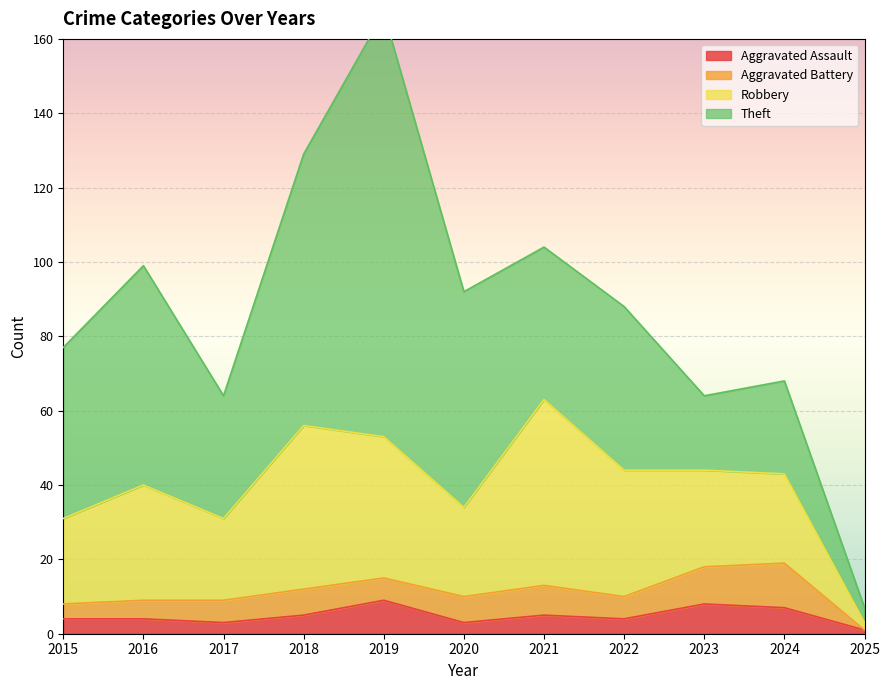

List the series in order of their peak value, highest first.

Theft, Robbery, Aggravated Battery, Aggravated Assault